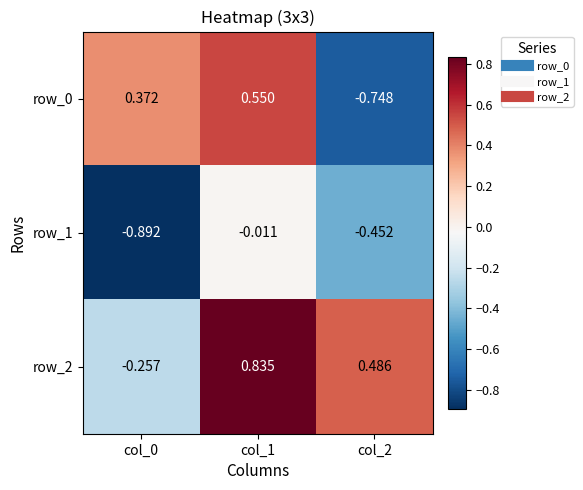

The value of row_2 at col_2 is 0.2. True or false?

False